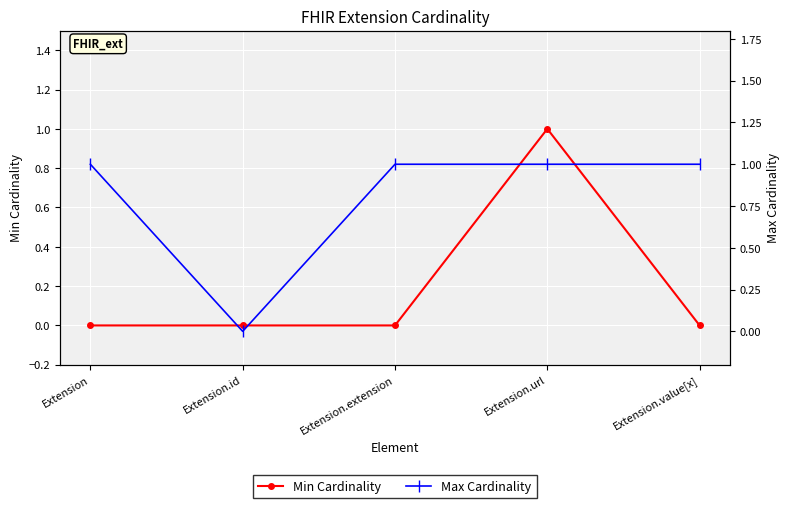

The Min Cardinality series shows 1 at Extension.value[x]. True or false?

False